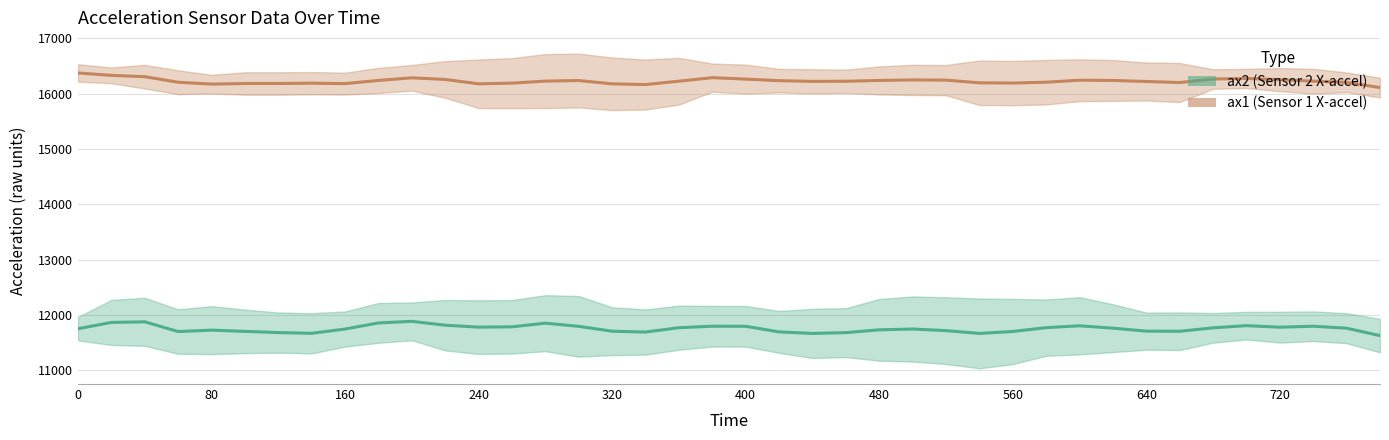

What are all the series names shown in the legend?

ax2, ax1